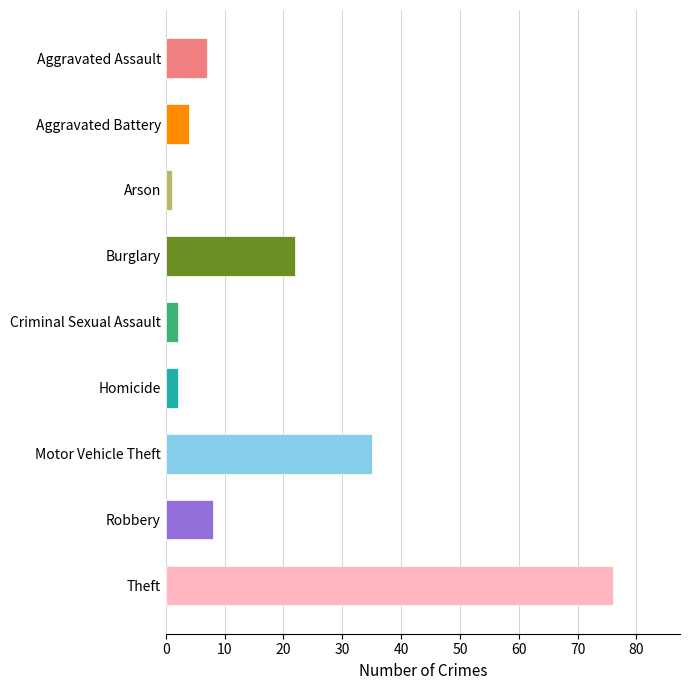

What is the label of the 5th bar from the top?

Criminal Sexual Assault